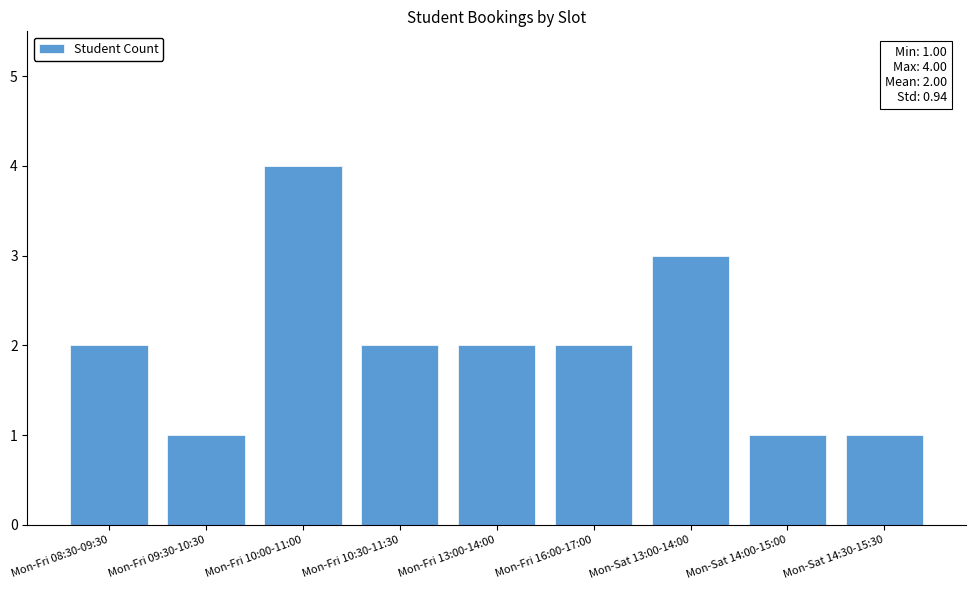

Reading left to right, what are all the values shown in this chart?

Mon-Fri 08:30-09:30=2	Mon-Fri 09:30-10:30=1	Mon-Fri 10:00-11:00=4	Mon-Fri 10:30-11:30=2	Mon-Fri 13:00-14:00=2	Mon-Fri 16:00-17:00=2	Mon-Sat 13:00-14:00=3	Mon-Sat 14:00-15:00=1	Mon-Sat 14:30-15:30=1